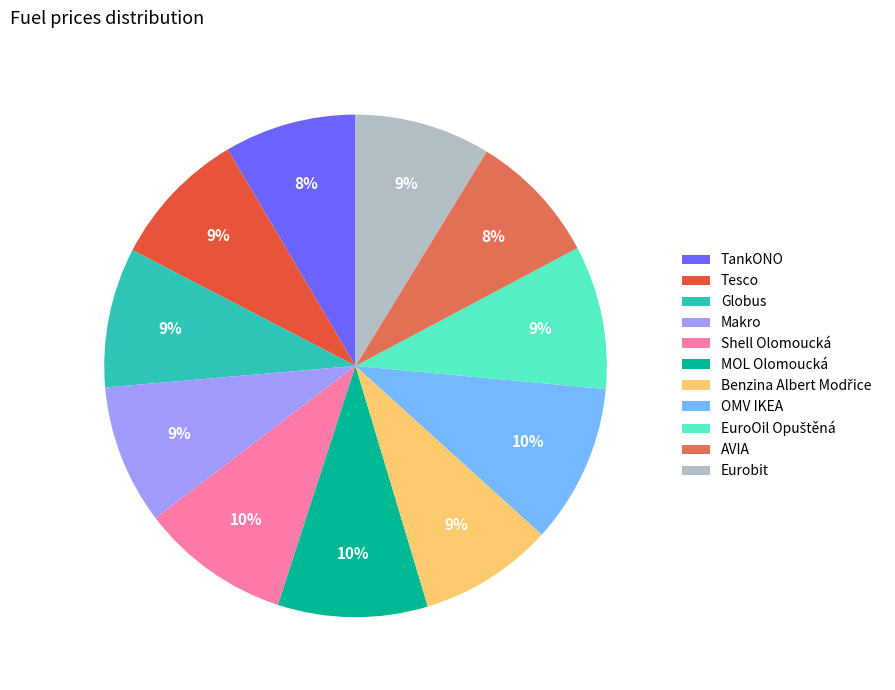

How many segments does this pie chart have?

11